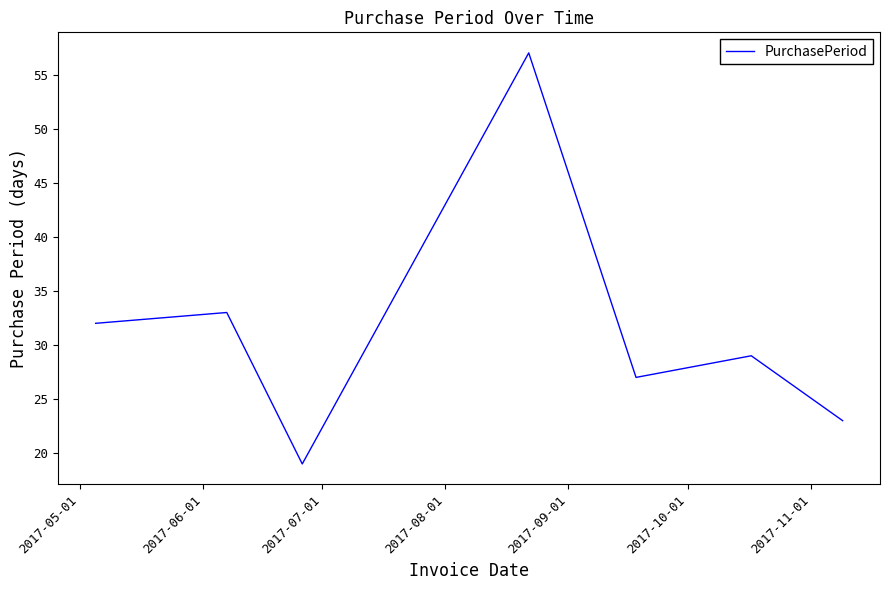

How many interior local peaks (higher than both neighbors) does the data have?

3